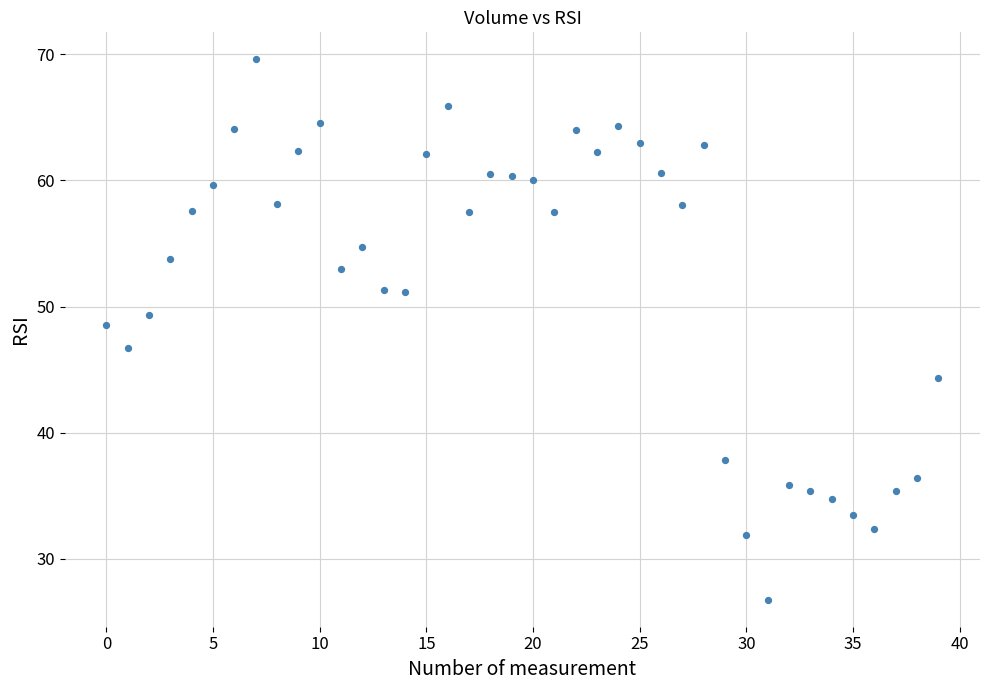

What is the range of Y values (max minus min)?

42.8